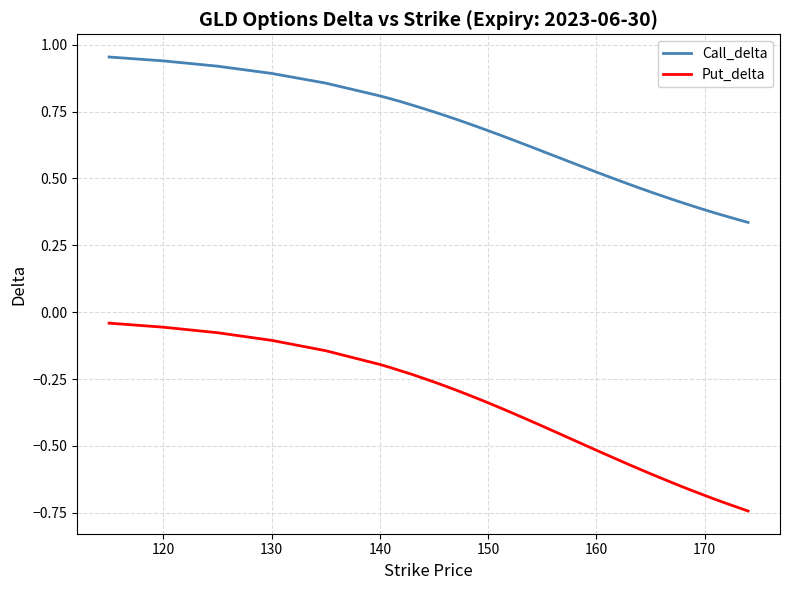

List the series in order of their peak value, highest first.

Call_delta, Put_delta